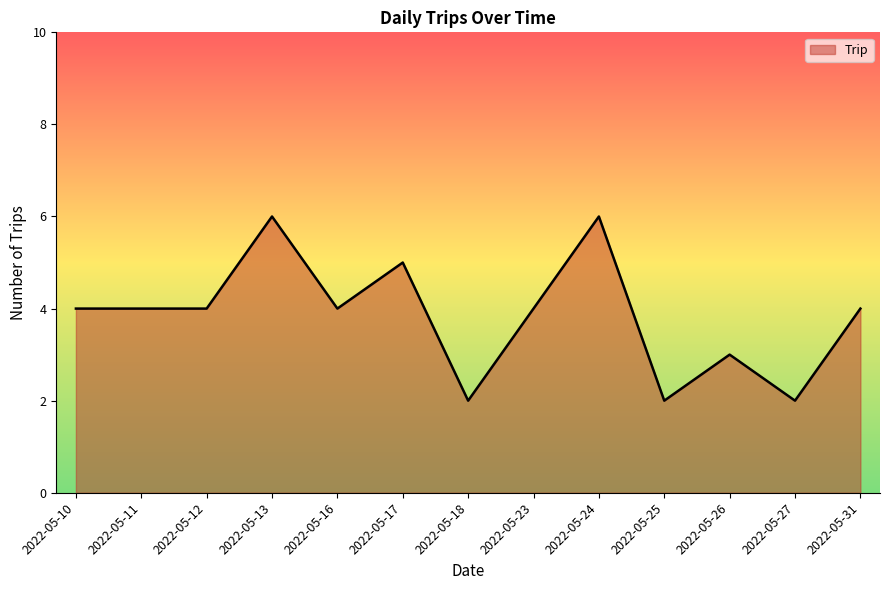

What is the maximum value shown in the chart?

6